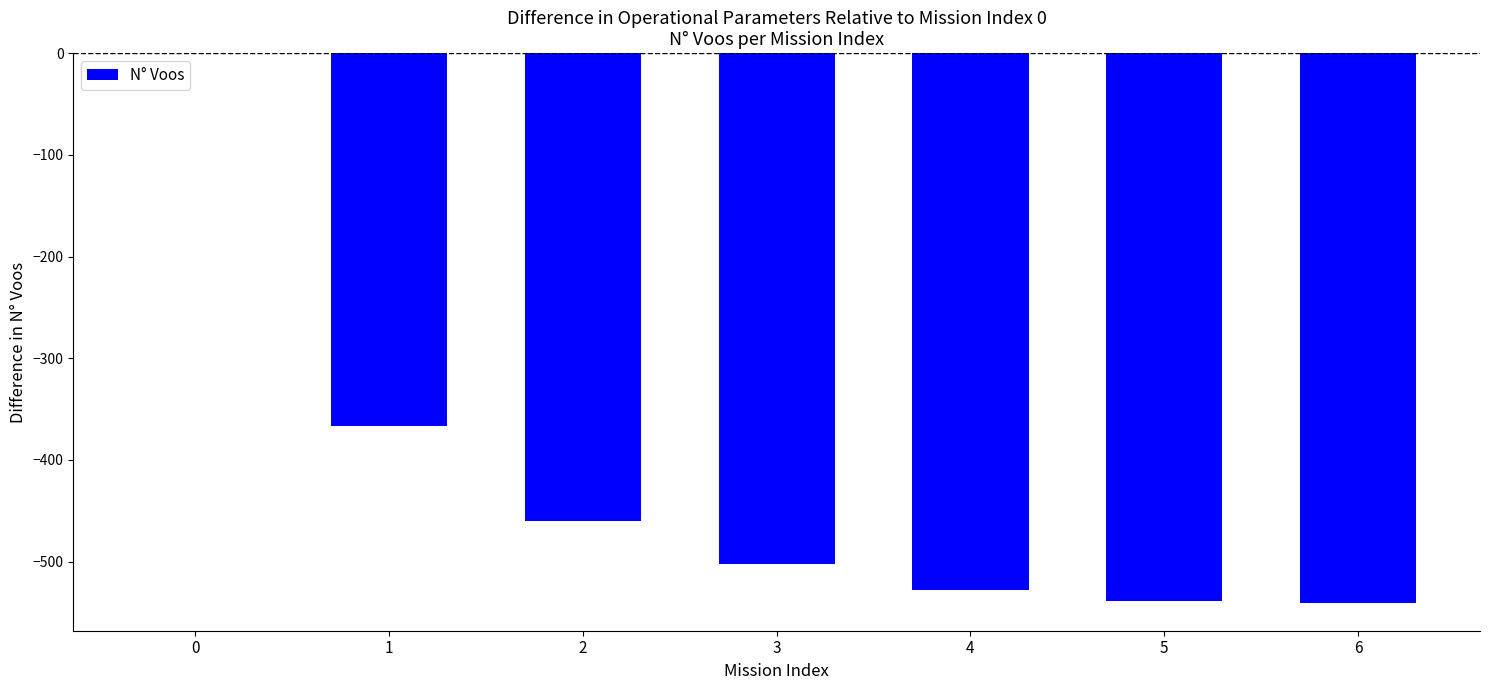

The chart shows a value of -938 at 6. True or false?

False